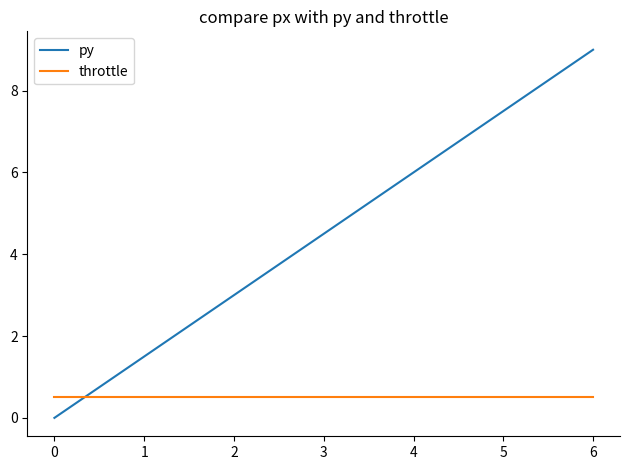

What is the highest value of the throttle series?

0.5